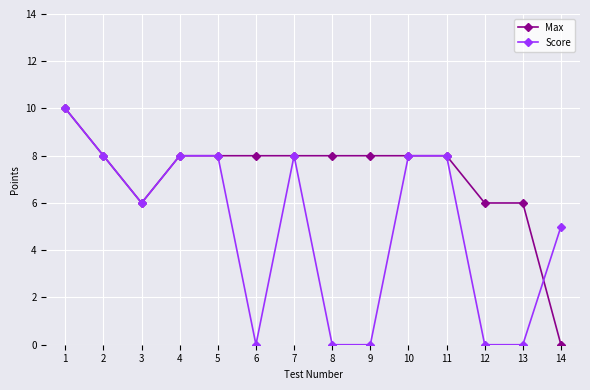

How many Score values are between 0 and 8?

13